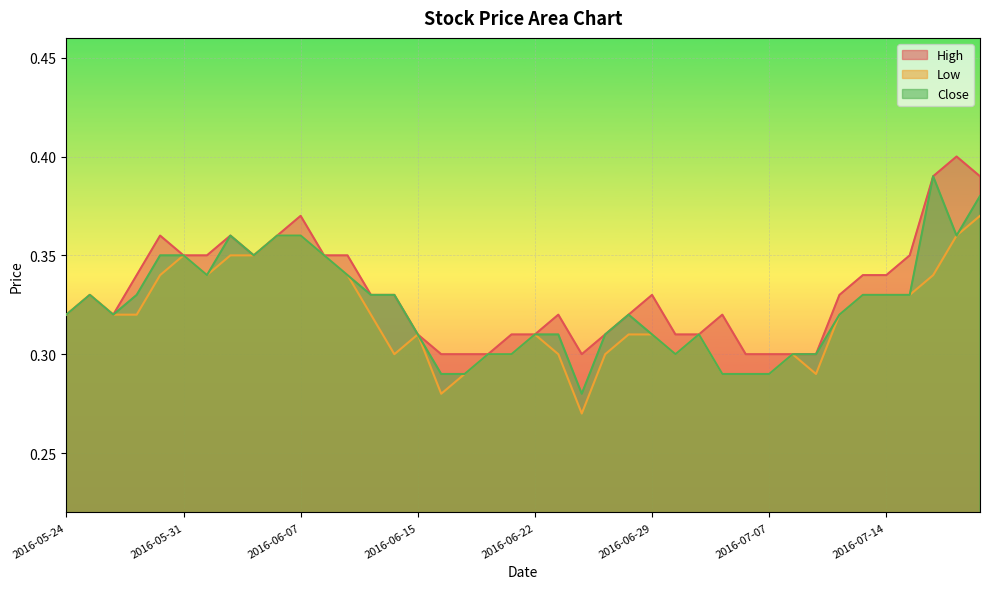

Count the number of categories in the chart.

40